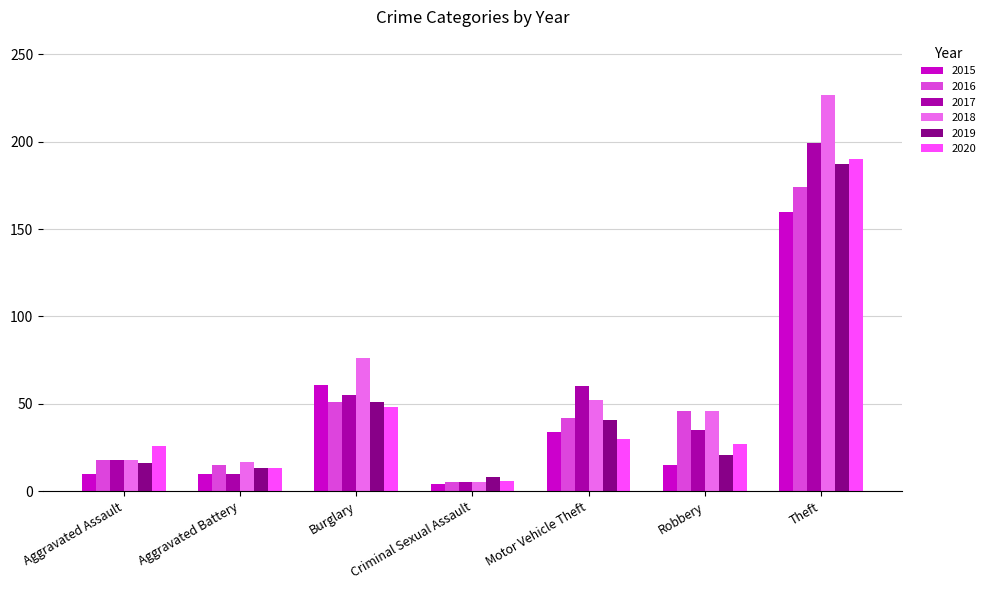

At how many categories does at least one series exceed 208?

1